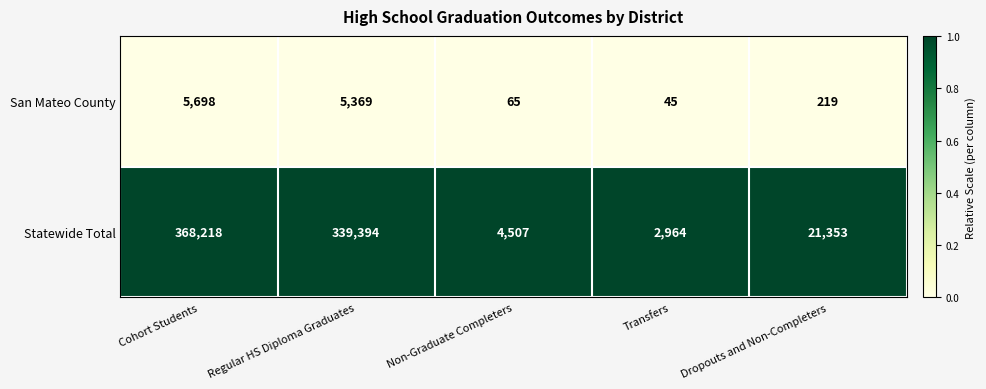

Reading left to right, list all the values displayed in this chart.

San Mateo County: 5698	5369	65	45	219
Statewide Total: 368218	339394	4507	2964	21353